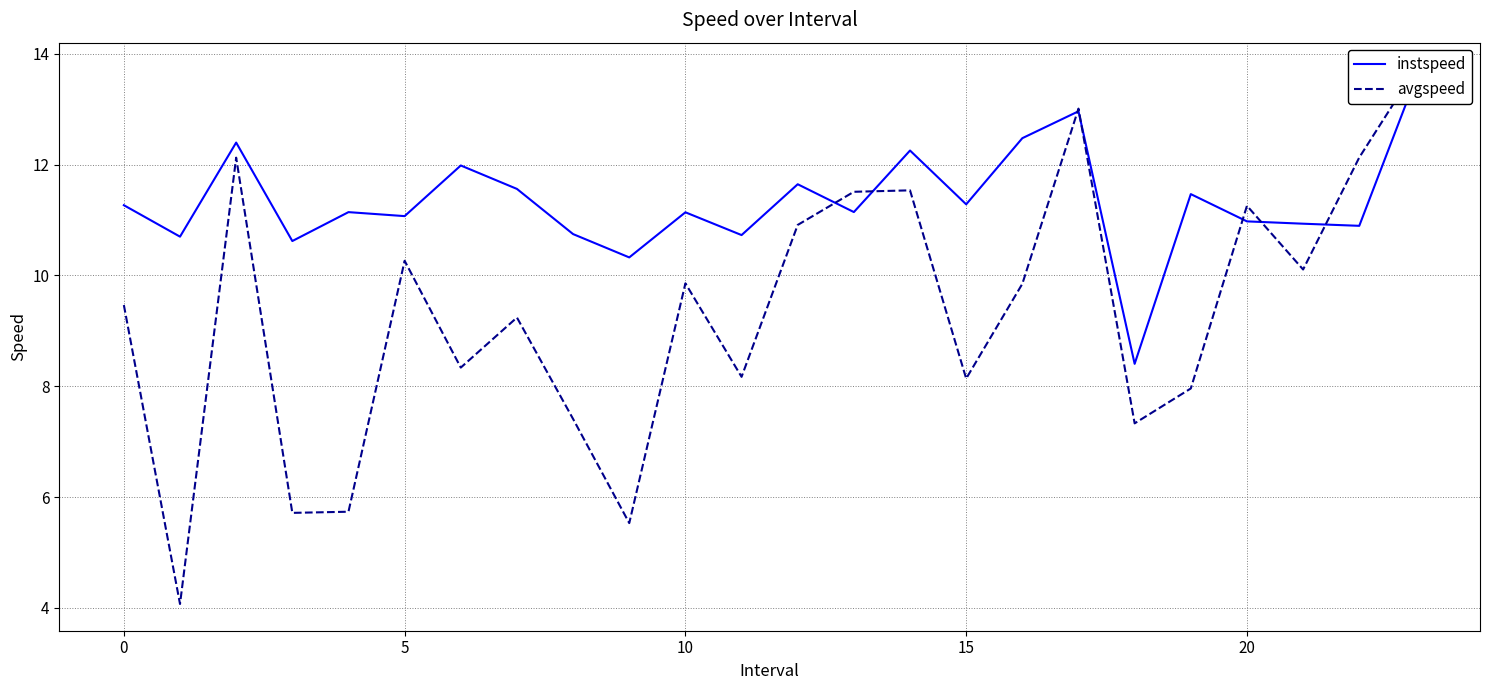

What is the label of the 1st point from the right?

23